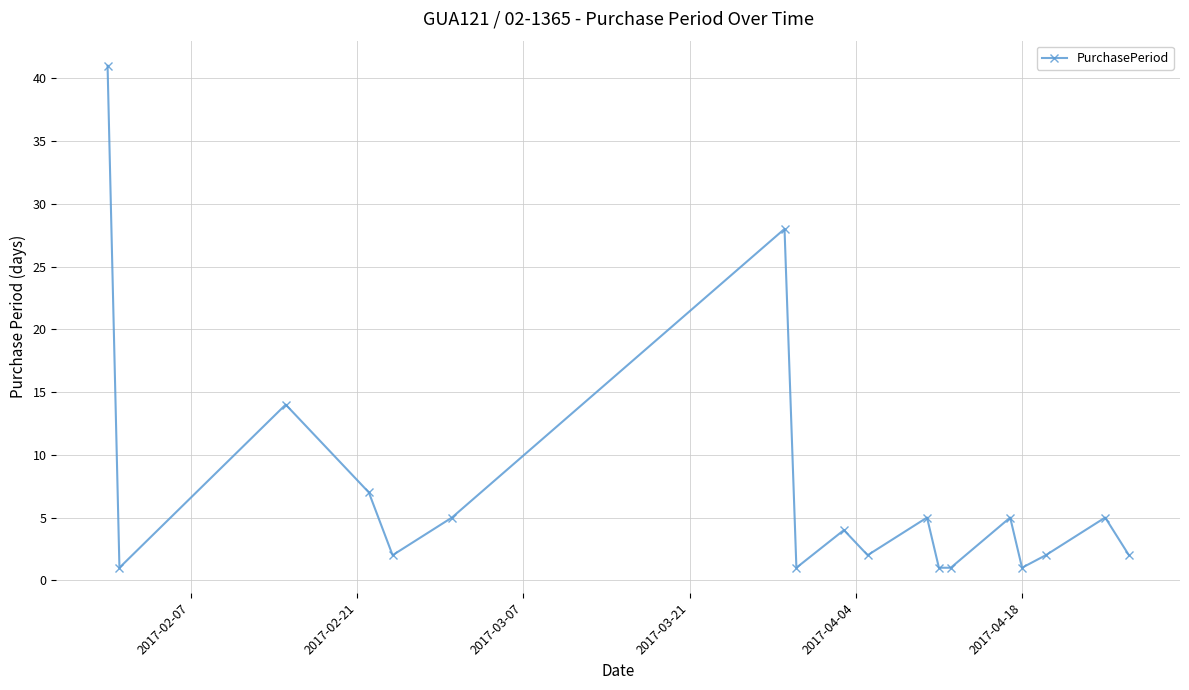

Reading left to right, extract all data points from this chart.

41	1	14	7	2	5	28	1	4	2	5	1	1	5	1	2	5	2